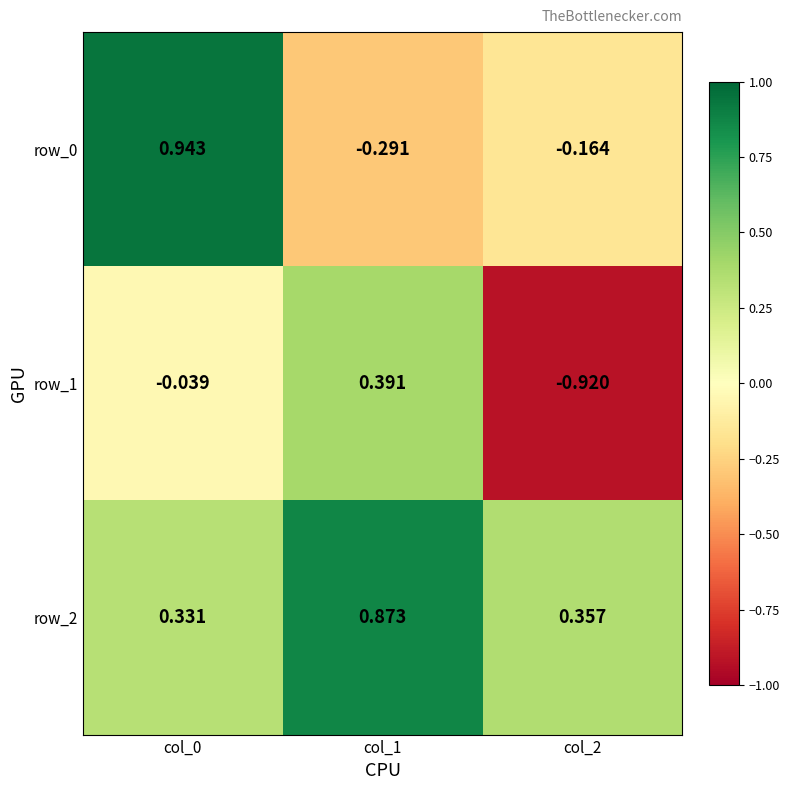

Is the value of row_2 at col_2 greater than the value of row_0 at col_1?

Yes